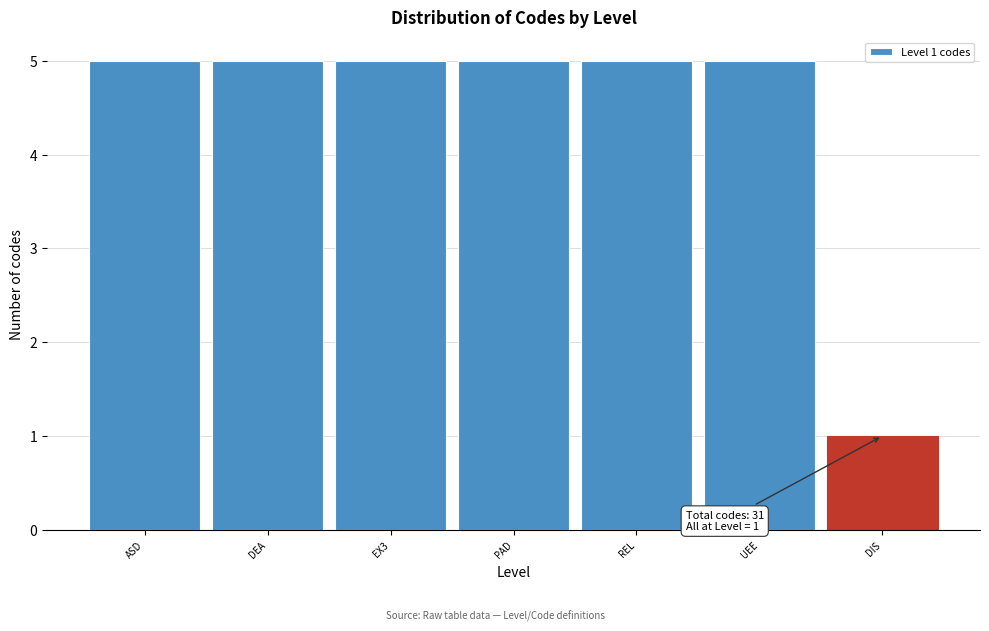

Reading left to right, what are all the values shown in this chart?

ASD=5	DEA=5	EX3=5	PAD=5	REL=5	UEE=5	DIS=1